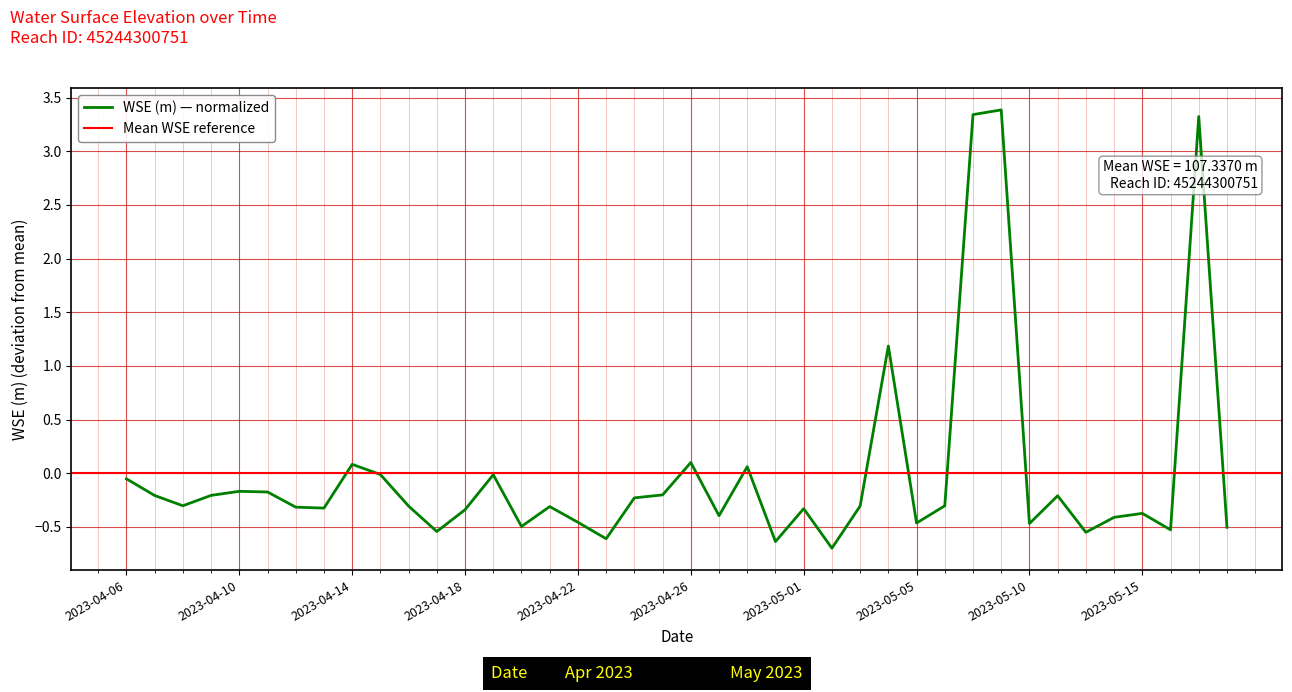

How many points are higher than both their immediate neighbors (excluding endpoints)?

12